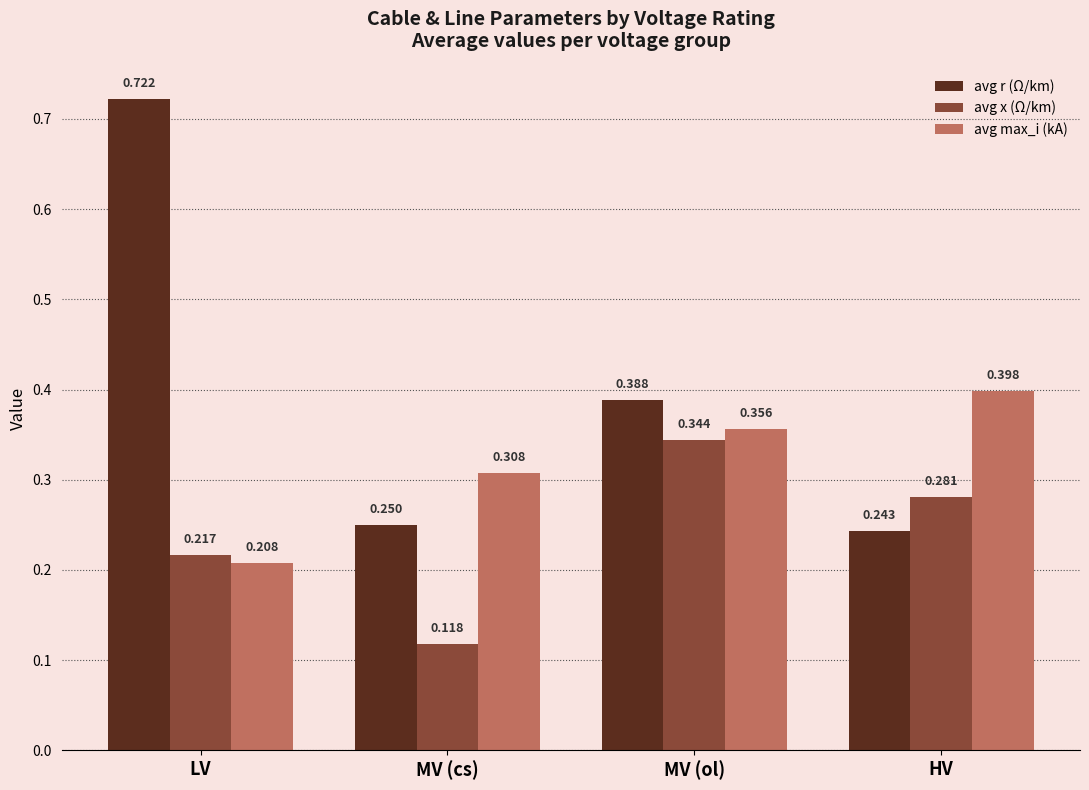

Which label corresponds to the largest value in the chart?

LV